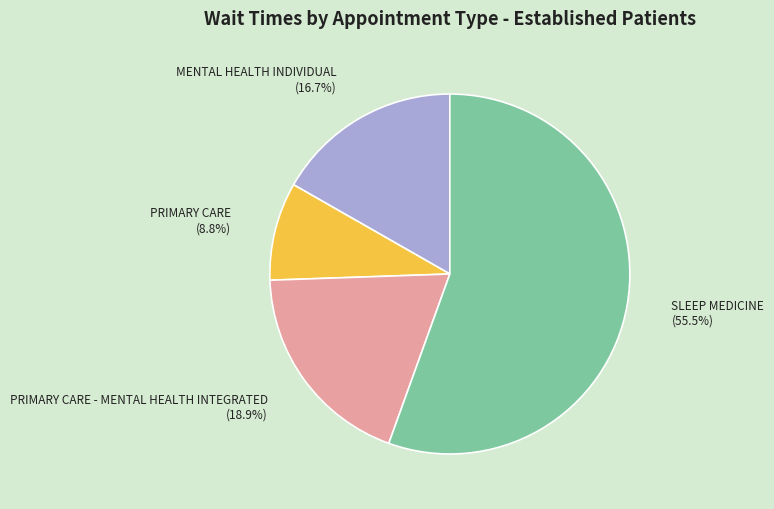

True or false: SLEEP MEDICINE accounts for 69% of the total.

False